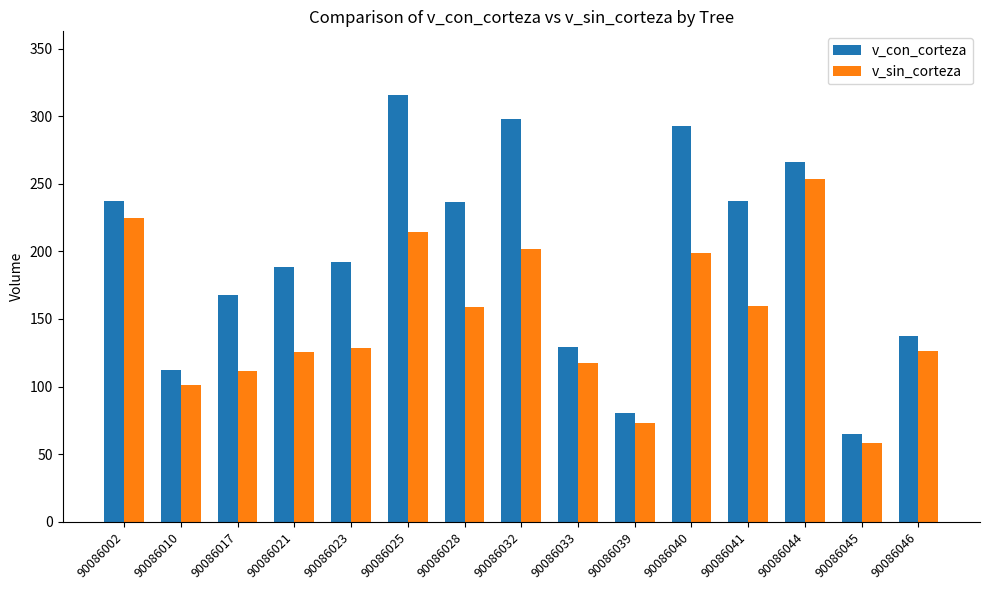

Is it true that v_con_corteza equals 31.9 at 90086010?

False